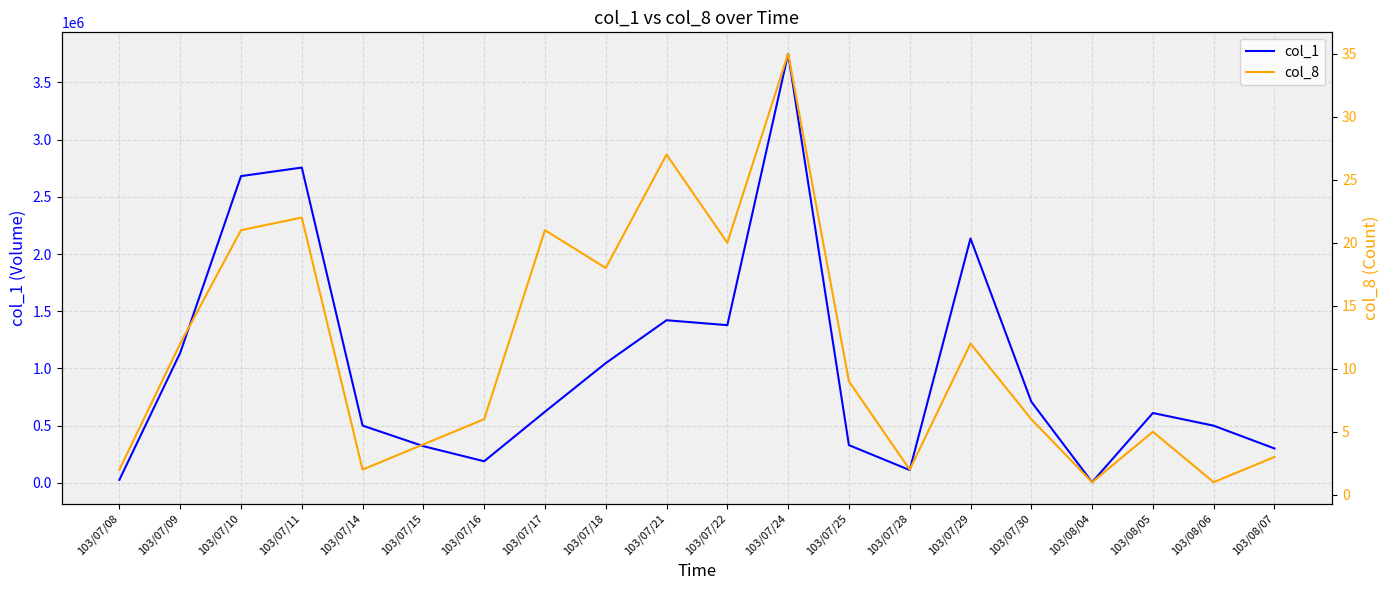

What is the difference between the highest and lowest values at 103/07/29?

2135988